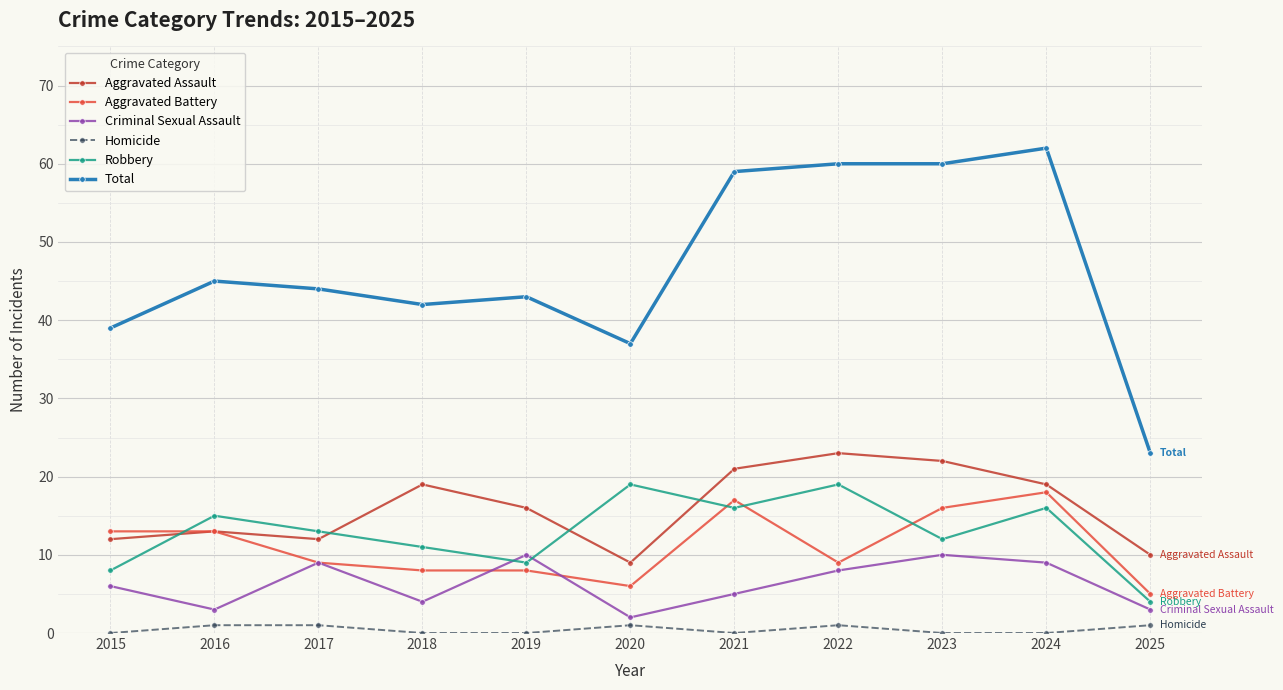

What is the value of the Aggravated Assault point at the 8th from the left?

23